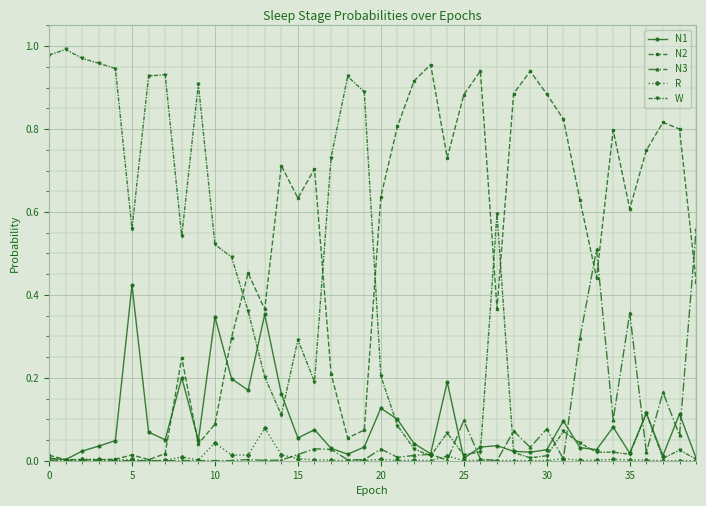

What are all the series names shown in the legend?

N1, N2, N3, R, W